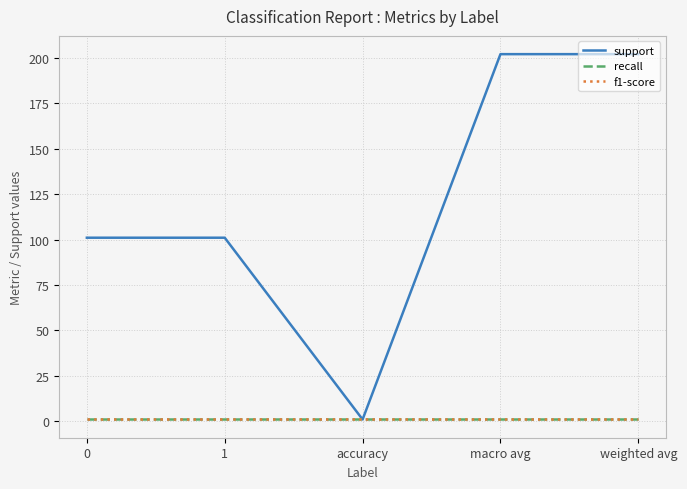

Which series has the largest range (max minus min)?

support